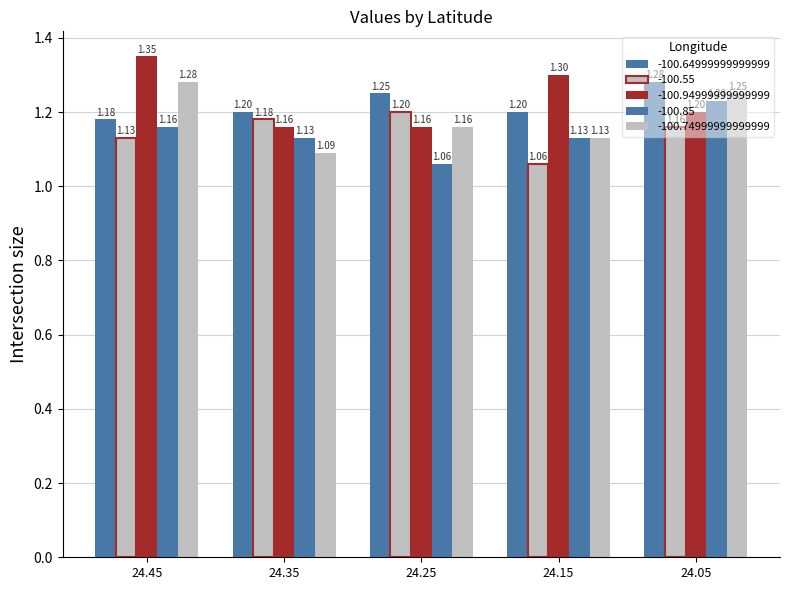

Which series has the largest total across all categories?

-100.94999999999999